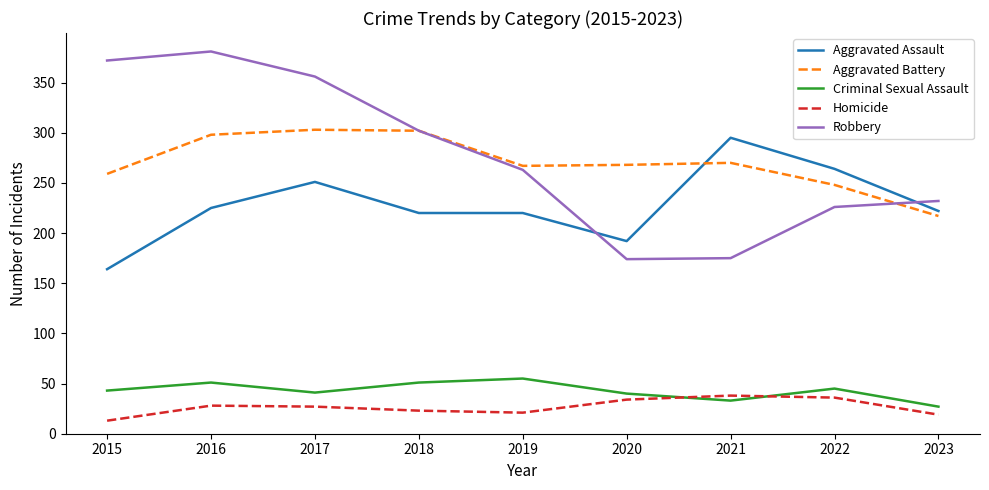

How many lines are shown in the chart?

5